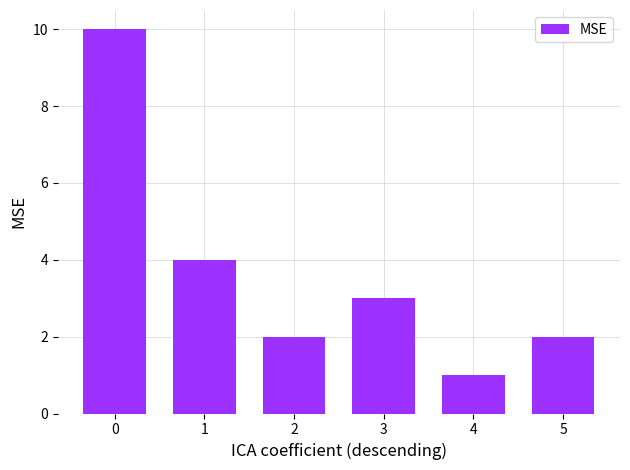

What is the difference between the values at 2 and 1?

2